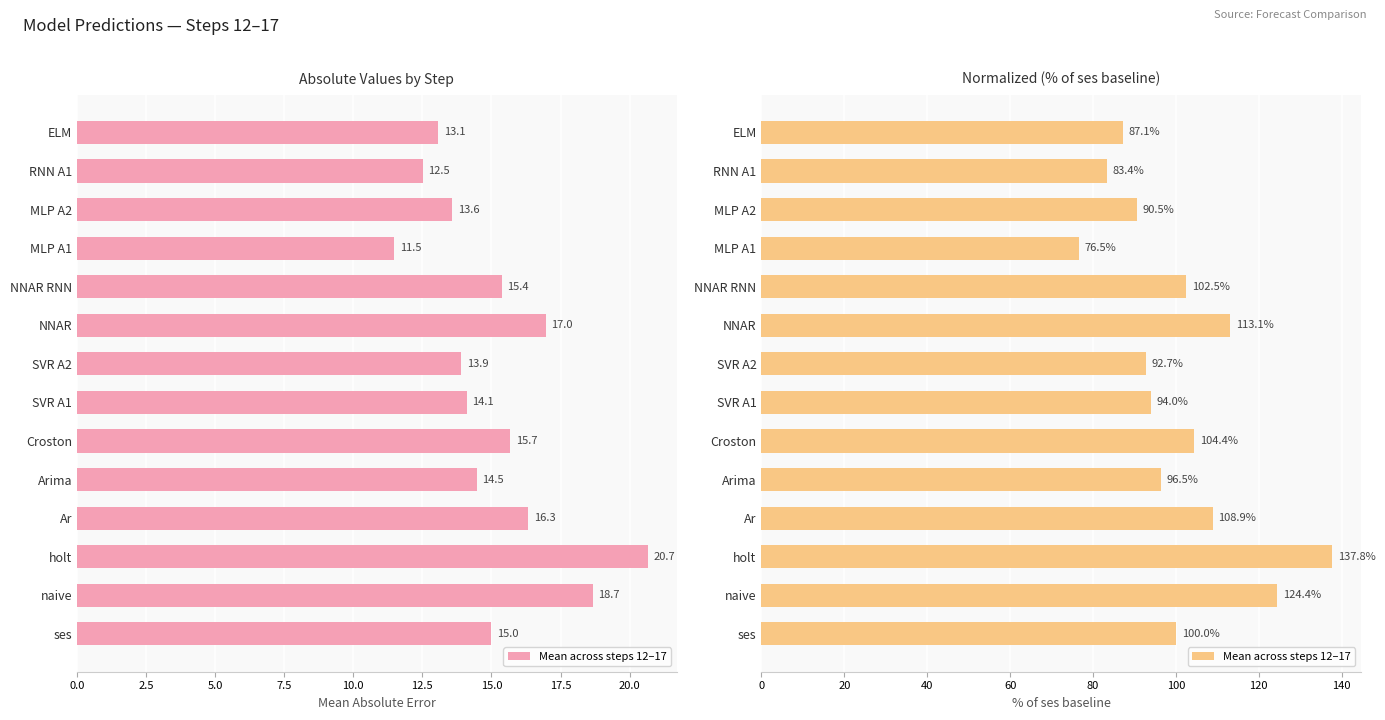

What is the maximum value shown in the chart?

137.8